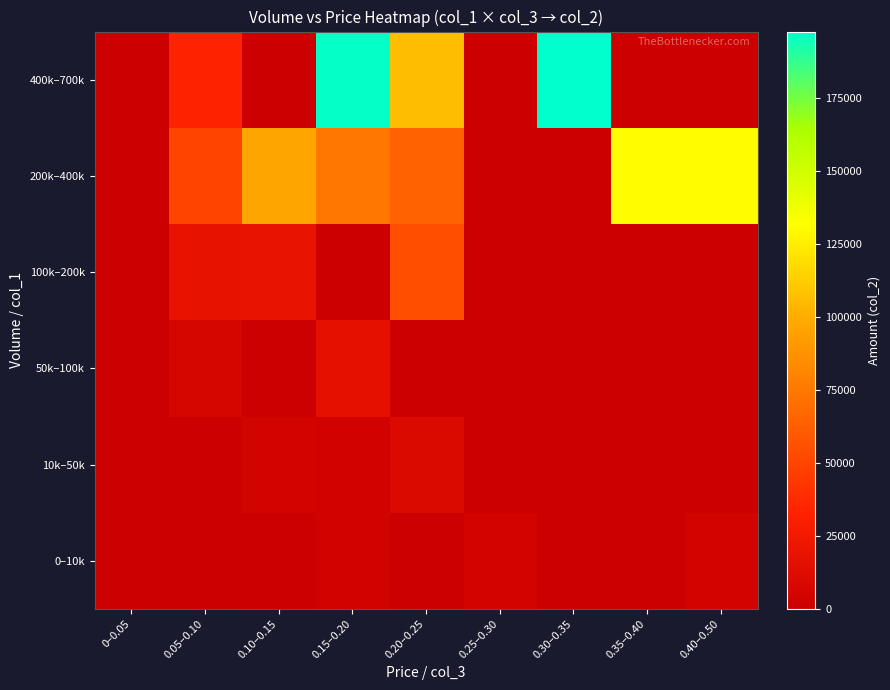

At how many categories does at least one series exceed 135596?

2